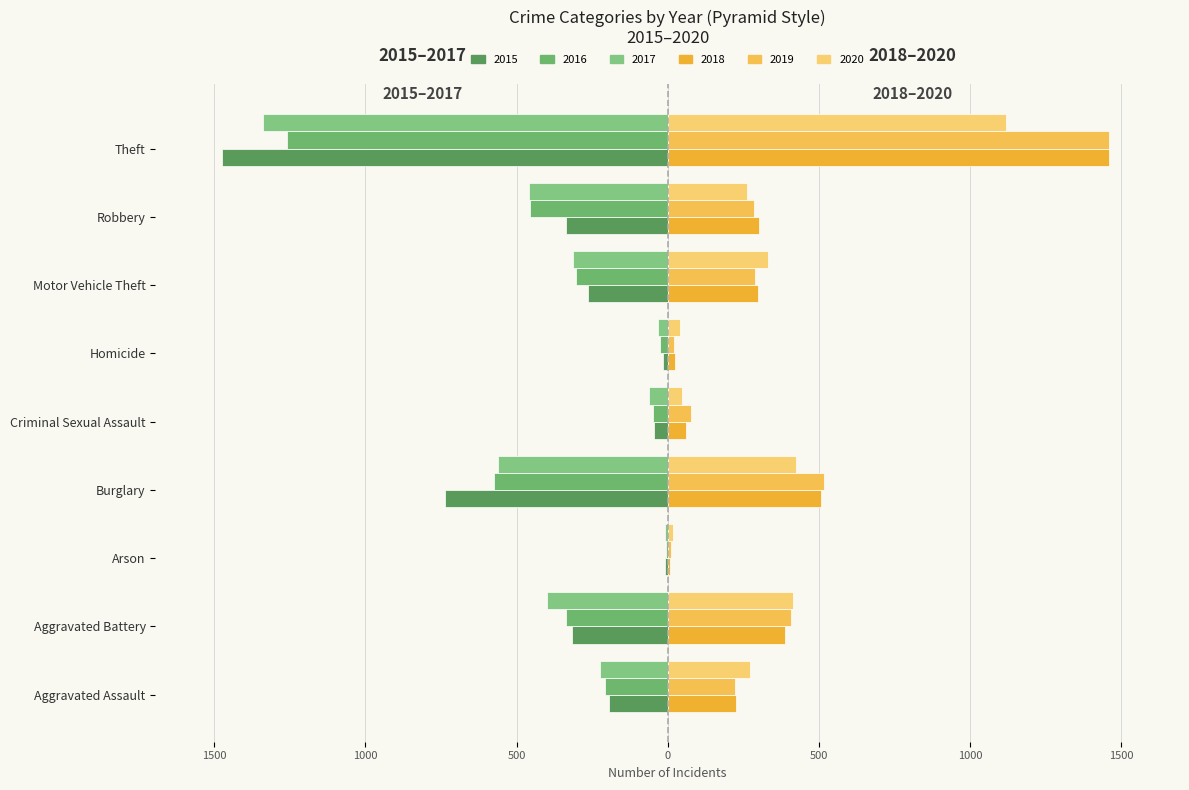

What is the lowest value of the 2016 series?

-1259